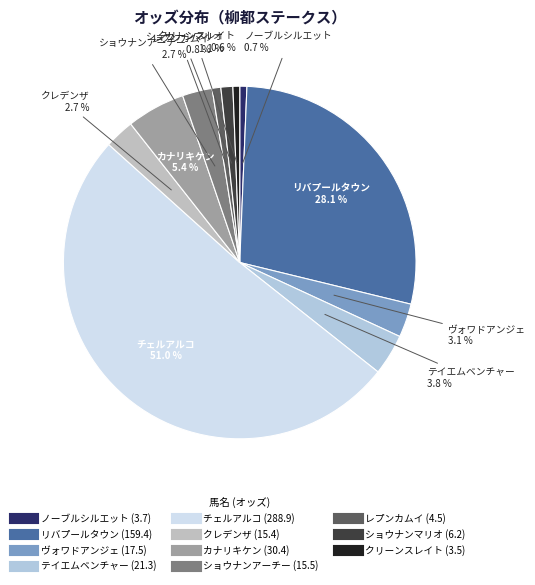

How many segments does this pie chart have?

11